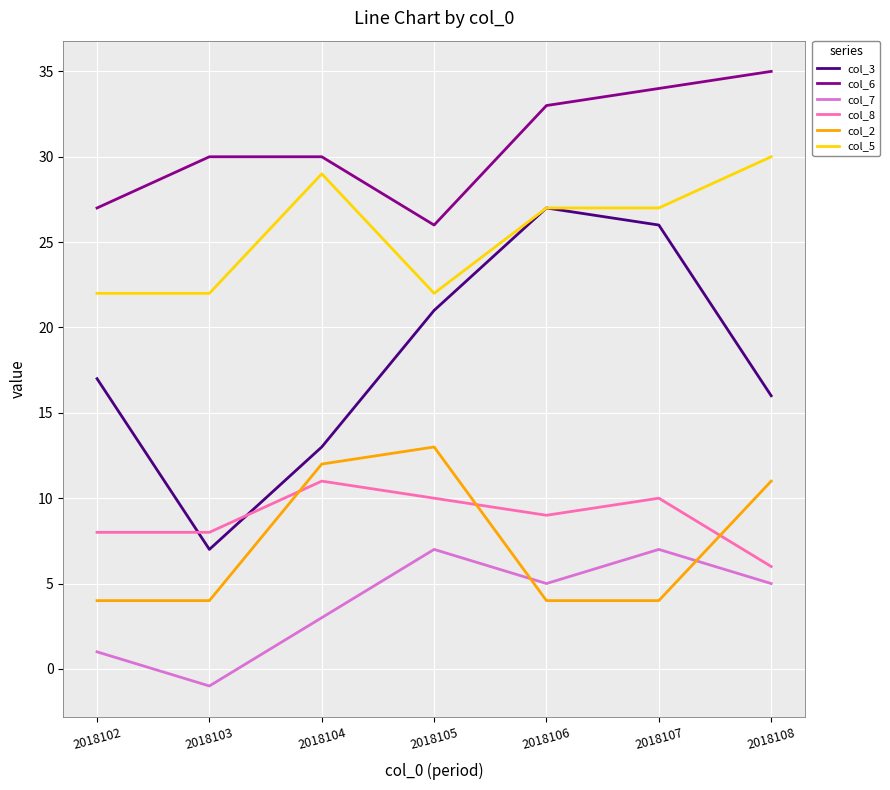

True or false: col_5 and col_2 intersect in this chart.

False